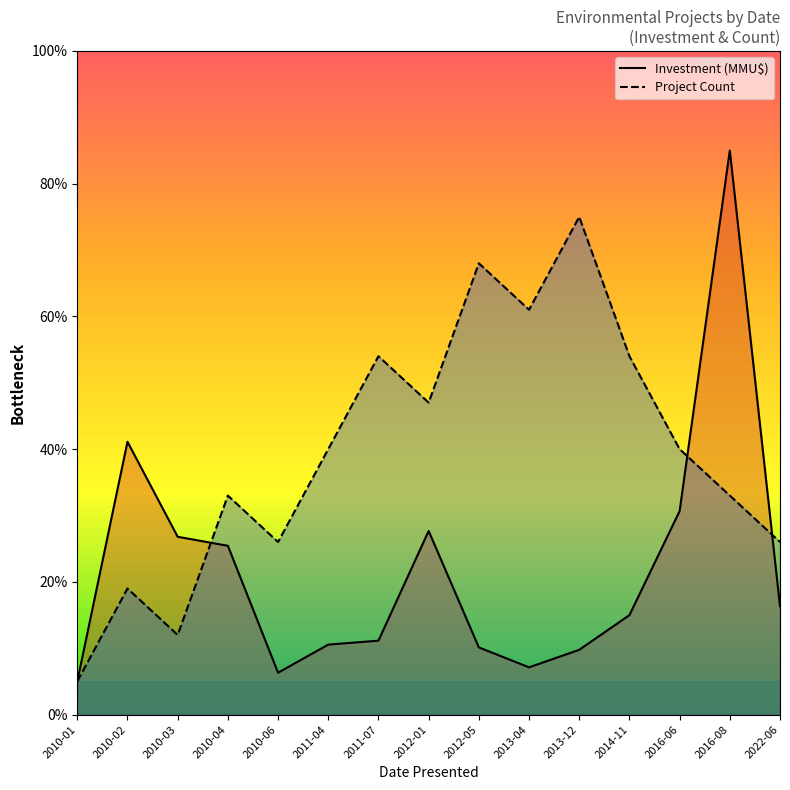

Does the chart display data point markers on the line(s)?

No